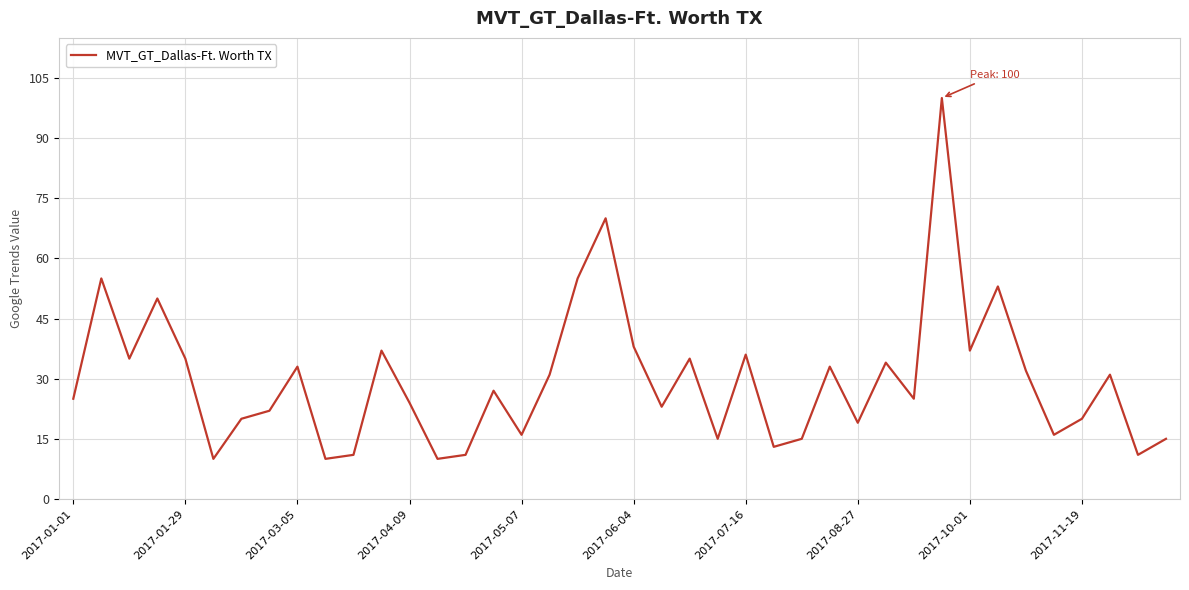

What is the difference between the maximum and minimum values?

90